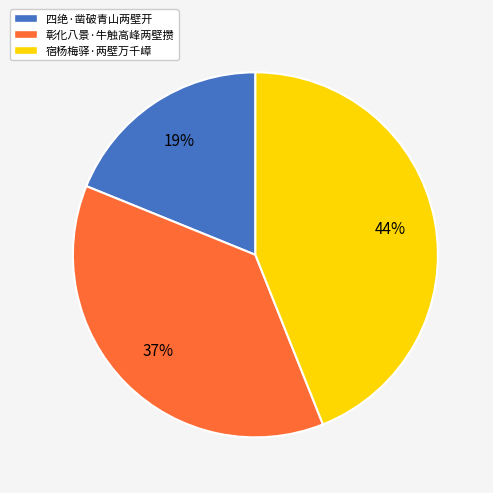

To the nearest percent, what is the difference between the 宿杨梅驿·两壁万千嶂 and 彰化八景·牛触高峰两壁攒 slice percentages?

7%